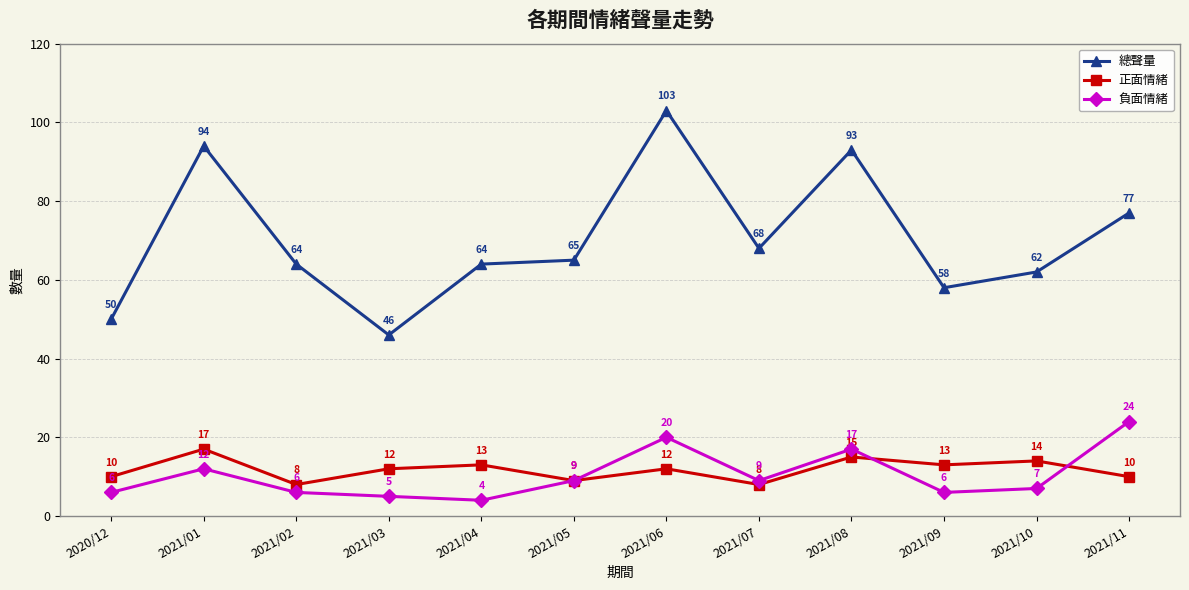

True or false: 正面情緒 has a value of 2 at 2021/07.

False